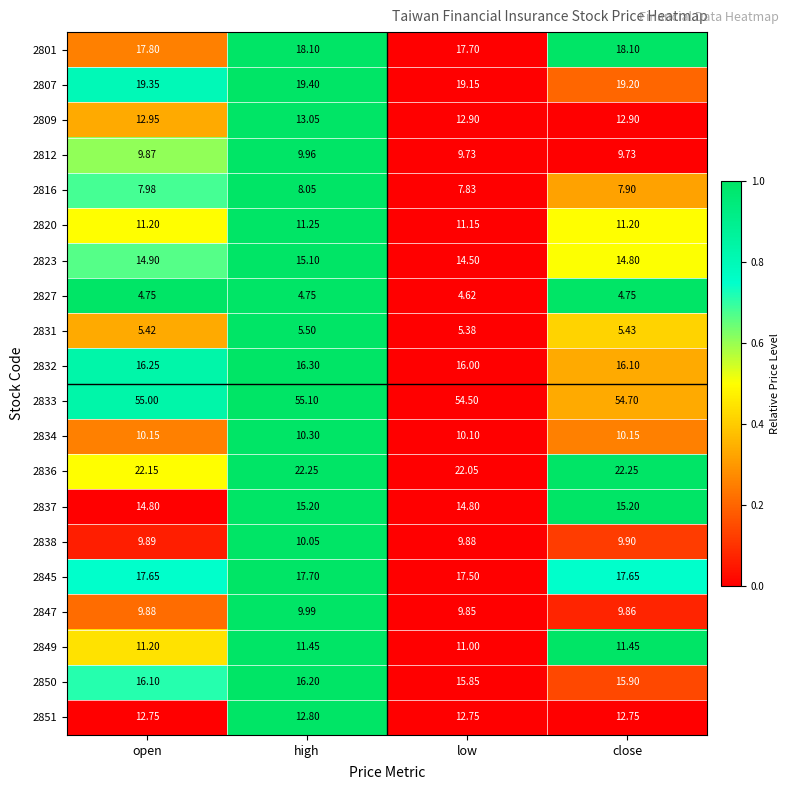

At which category does the chart reach its peak across all series?

high